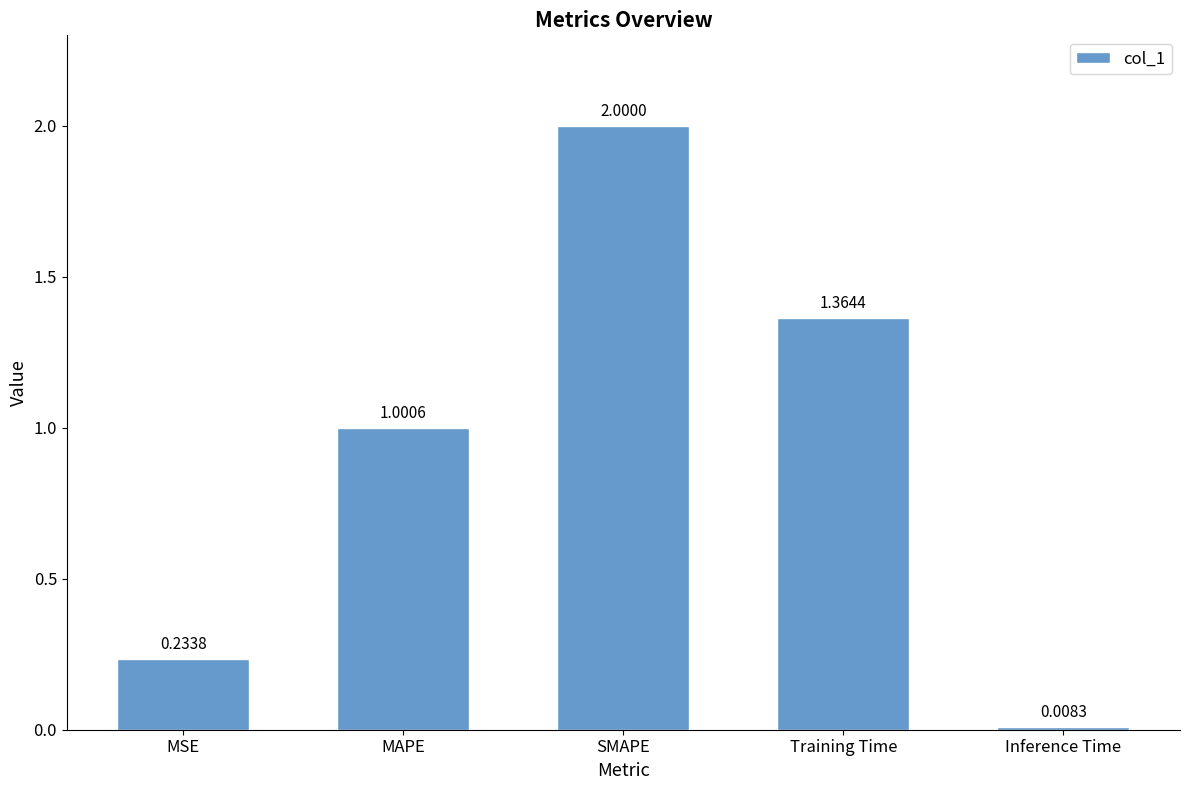

Which label corresponds to the smallest value in the chart?

Inference Time